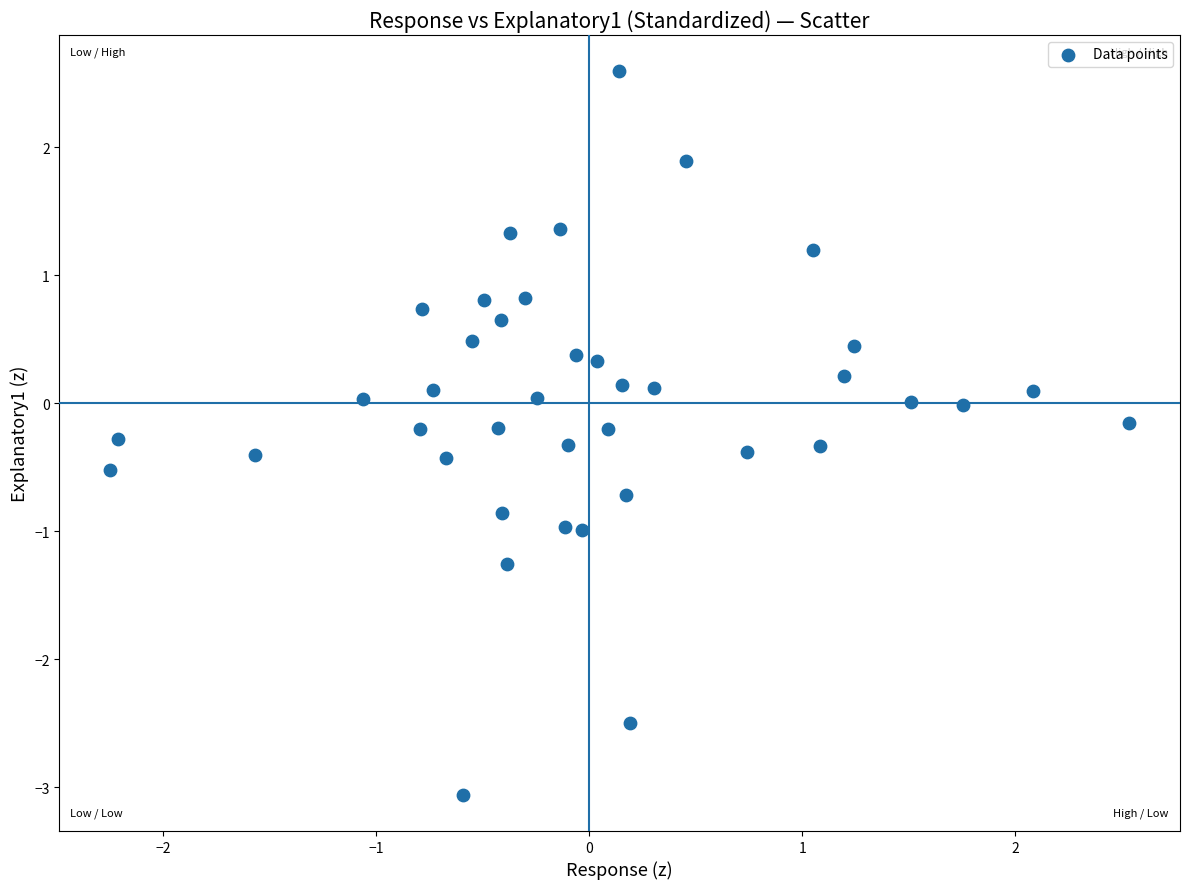

What is the range of Y values (max minus min)?

5.7